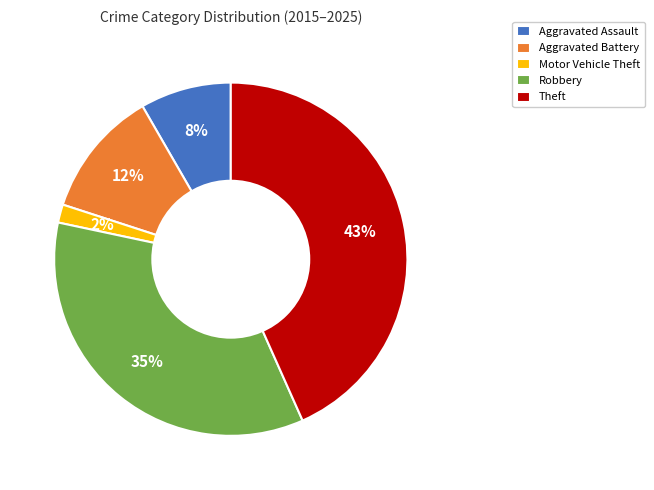

Count the number of slices in the pie.

5